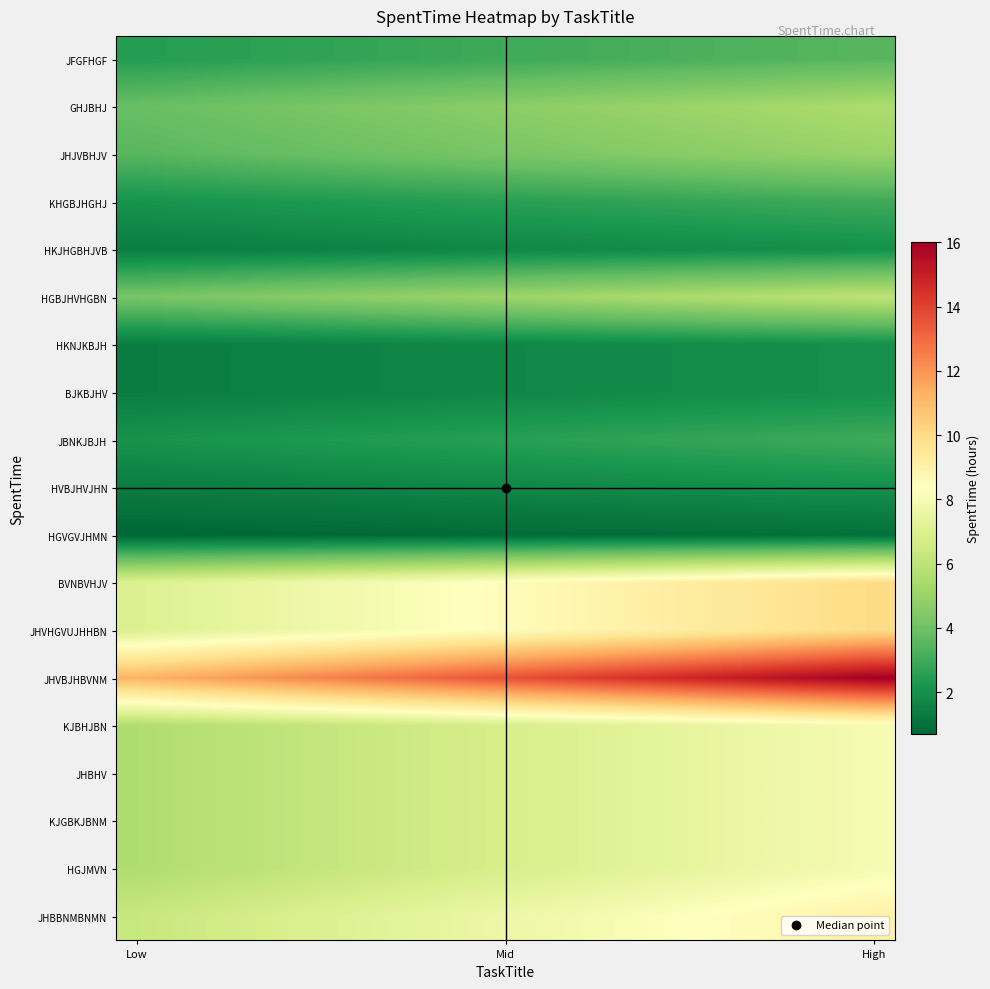

Reading right to left, what are all the values shown in this chart?

JFGFHGF: 3.5	3.4	3.4	3.3	3.3	3.2	3.1	3.1	3.0	3.0	2.9	2.9	2.8	2.7	2.7	2.6	2.6	2.5	2.4
GHJBHJ: 5.5	5.4	5.3	5.2	5.1	5.0	4.9	4.9	4.8	4.7	4.6	4.5	4.4	4.3	4.2	4.1	4.0	3.9	3.8
JHJVBHJV: 5.0	4.9	4.8	4.8	4.7	4.6	4.5	4.4	4.3	4.2	4.2	4.1	4.0	3.9	3.8	3.8	3.7	3.6	3.5
KHGBJHGHJ: 3.0	2.9	2.9	2.8	2.8	2.8	2.7	2.6	2.6	2.5	2.5	2.5	2.4	2.4	2.3	2.2	2.2	2.1	2.1
HKJHGBHJVB: 2.0	2.0	1.9	1.9	1.9	1.8	1.8	1.8	1.7	1.7	1.7	1.6	1.6	1.6	1.5	1.5	1.5	1.4	1.4
HGBJHVHGBN: 6.0	5.9	5.8	5.7	5.6	5.5	5.4	5.3	5.2	5.1	5.0	4.9	4.8	4.7	4.6	4.5	4.4	4.3	4.2
HKNJKBJH: 2.0	2.0	1.9	1.9	1.9	1.8	1.8	1.8	1.7	1.7	1.7	1.6	1.6	1.6	1.5	1.5	1.5	1.4	1.4
BJKBJHV: 2.0	2.0	1.9	1.9	1.9	1.8	1.8	1.8	1.7	1.7	1.7	1.6	1.6	1.6	1.5	1.5	1.5	1.4	1.4
JBNKJBJH: 3.0	2.9	2.9	2.8	2.8	2.8	2.7	2.6	2.6	2.5	2.5	2.5	2.4	2.4	2.3	2.2	2.2	2.1	2.1
HVBJHVJHN: 2.0	2.0	1.9	1.9	1.9	1.8	1.8	1.8	1.7	1.7	1.7	1.6	1.6	1.6	1.5	1.5	1.5	1.4	1.4
HGVGVJHMN: 1.0	1.0	1.0	0.9	0.9	0.9	0.9	0.9	0.9	0.8	0.8	0.8	0.8	0.8	0.8	0.8	0.7	0.7	0.7
BVNBVHJV: 10.0	9.8	9.7	9.5	9.3	9.2	9.0	8.8	8.7	8.5	8.3	8.2	8.0	7.8	7.7	7.5	7.3	7.2	7.0
JHVHGVUJHHBN: 10.0	9.8	9.7	9.5	9.3	9.2	9.0	8.8	8.7	8.5	8.3	8.2	8.0	7.8	7.7	7.5	7.3	7.2	7.0
JHVBJHBVNM: 16.0	15.7	15.5	15.2	14.9	14.7	14.4	14.1	13.9	13.6	13.3	13.1	12.8	12.5	12.3	12.0	11.7	11.5	11.2
KJBHJBN: 8.0	7.9	7.7	7.6	7.5	7.3	7.2	7.1	6.9	6.8	6.7	6.5	6.4	6.3	6.1	6.0	5.9	5.7	5.6
JHBHV: 8.0	7.9	7.7	7.6	7.5	7.3	7.2	7.1	6.9	6.8	6.7	6.5	6.4	6.3	6.1	6.0	5.9	5.7	5.6
KJGBKJBNM: 8.0	7.9	7.7	7.6	7.5	7.3	7.2	7.1	6.9	6.8	6.7	6.5	6.4	6.3	6.1	6.0	5.9	5.7	5.6
HGJMVN: 8.0	7.9	7.7	7.6	7.5	7.3	7.2	7.1	6.9	6.8	6.7	6.5	6.4	6.3	6.1	6.0	5.9	5.7	5.6
JHBBNMBNMN: 9.0	8.8	8.7	8.5	8.4	8.2	8.1	7.9	7.8	7.6	7.5	7.3	7.2	7.0	6.9	6.8	6.6	6.5	6.3